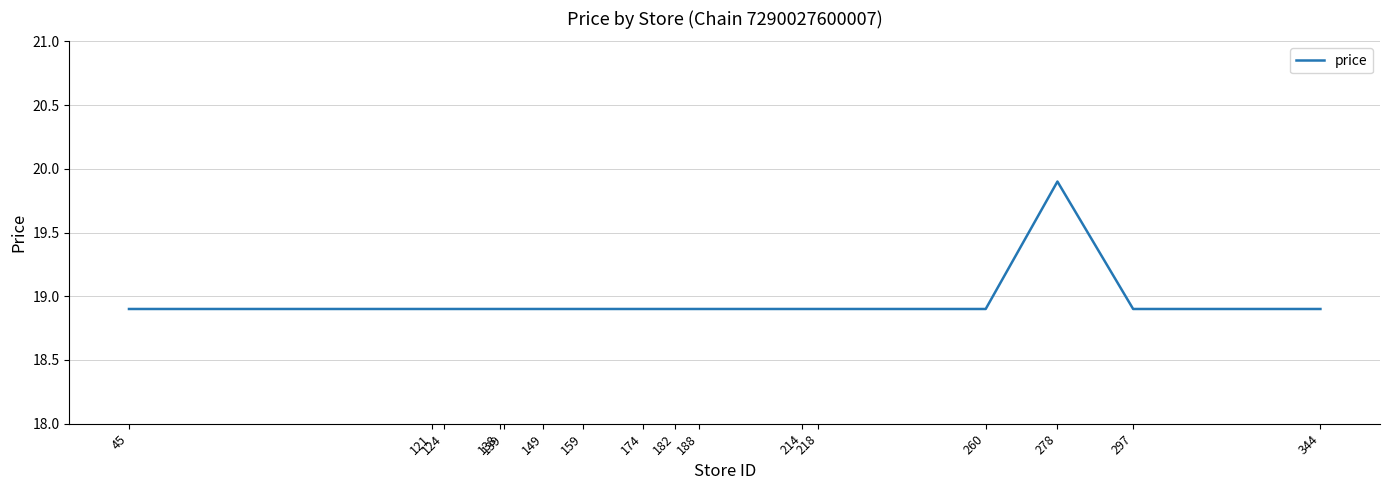

Reading left to right, list all the values displayed in this chart.

45=18.9	121=18.9	124=18.9	138=18.9	139=18.9	149=18.9	159=18.9	174=18.9	182=18.9	188=18.9	214=18.9	218=18.9	260=18.9	278=19.9	297=18.9	344=18.9